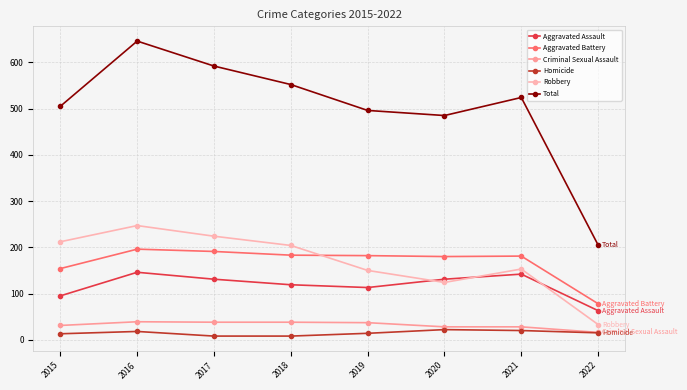

What is the difference between the second highest and minimum values in the Aggravated Battery series?

113